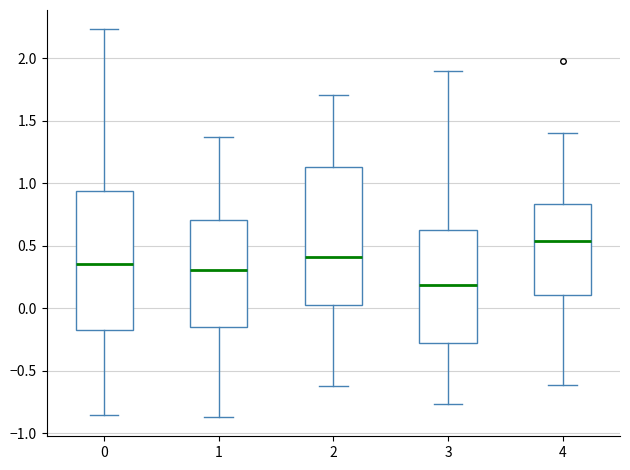

Reading left to right, transcribe this box plot: for each box, give where its median line is, the range the box spans, and where its two whiskers end, as read against the y-axis. The values are not printed on the chart, so give them approximately, as read against the axis.

0: median 0.35, box -0.20 to 0.95, whiskers -0.85 to 2.25
1: median 0.30, box -0.15 to 0.70, whiskers -0.85 to 1.35
2: median 0.40, box 0.00 to 1.15, whiskers -0.60 to 1.70
3: median 0.20, box -0.30 to 0.60, whiskers -0.75 to 1.90
4: median 0.55, box 0.10 to 0.85, whiskers -0.60 to 1.40